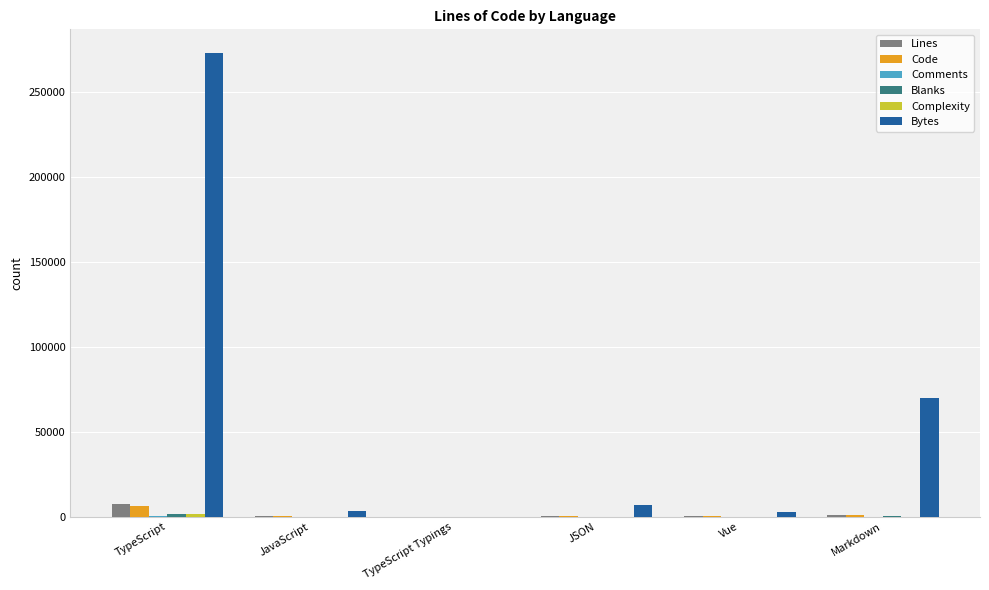

Where is Bytes nearest to the value 136668?

Markdown